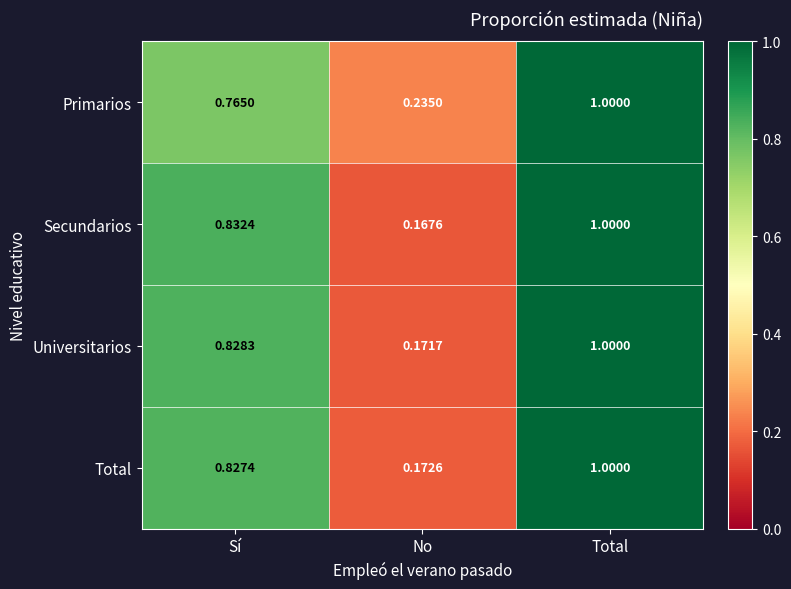

Is the value of Primarios at Total greater than the value of Universitarios at No?

Yes